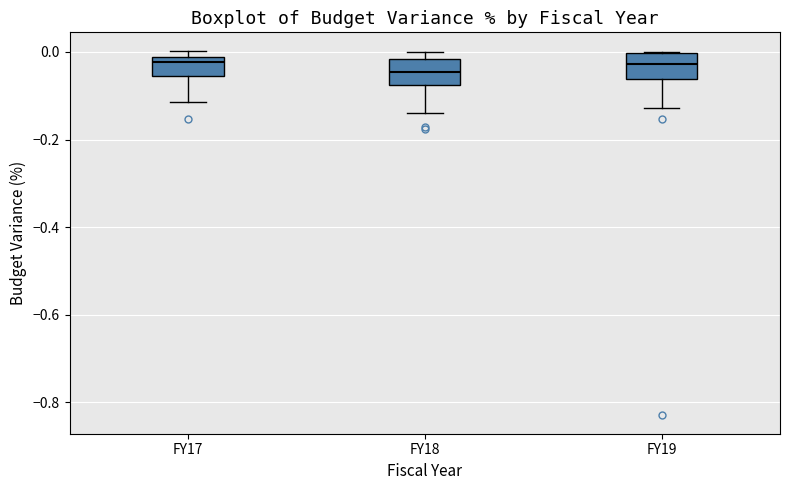

Reading left to right, read every box against the y-axis: the position of its median line, the range the box covers, and the ends of its whiskers. The values are not printed on the chart, so give them approximately, as read against the axis.

FY17: median -0.02 (just below the box's upper edge), box -0.06 to -0.02, whiskers -0.12 to 0.00
FY18: median -0.04, box -0.08 to -0.02, whiskers -0.14 to 0.00
FY19: median -0.02, box -0.06 to 0.00, whiskers -0.12 to 0.00